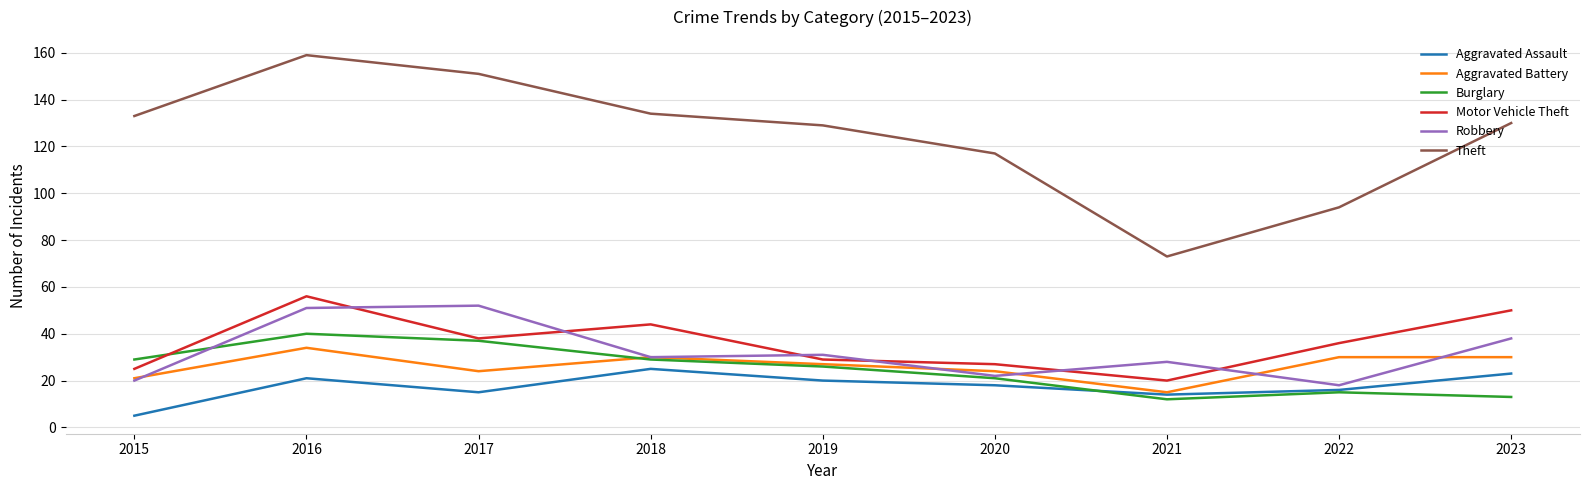

What is the difference between the Aggravated Battery values at 2023 and 2016?

4